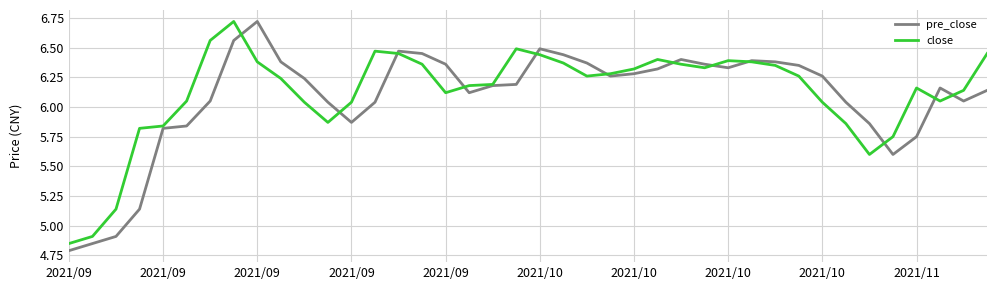

What is the greatest value displayed?

6.7